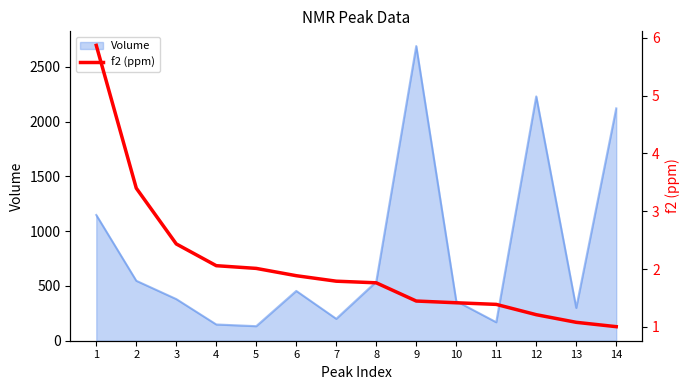

The value of Volume at 7 is 58.5. True or false?

False